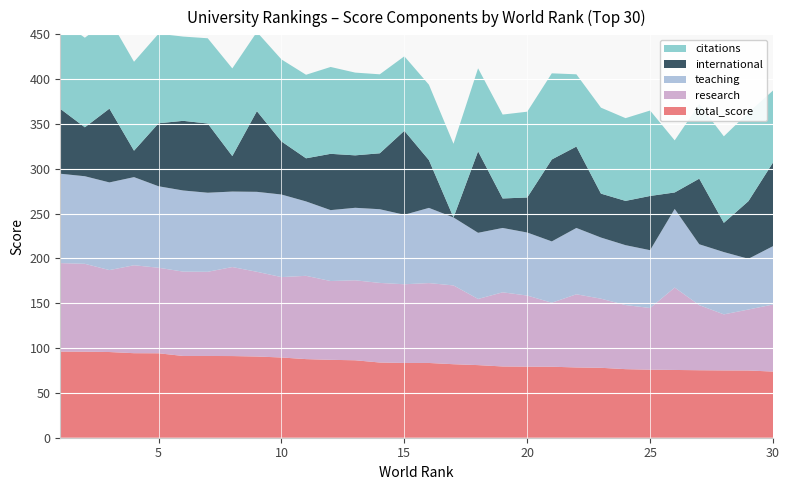

Reading right to left, transcribe all the data shown in this chart.

citations: 80.3	98.8	96.5	83.2	58.1	95.3	92.3	95.9	80.6	96.1	95.7	93.6	92.6	82.2	84.1	83.1	88.1	92.3	96.9	93.2	91.5	88.3	97.8	95.1	94.0	99.9	99.2	99.9	99.9	98.8
international: 93.3	64.3	32.6	73.2	18.4	60.5	49.4	49.0	90.8	91.4	39.1	32.9	90.9	0.0	53.3	93.7	62.4	58.5	62.8	48.1	59.2	90.0	39.6	77.2	77.7	70.3	29.5	82.3	54.6	72.4
teaching: 65.1	56.6	69.5	67.9	87.7	64.5	66.8	68.2	74.0	68.4	70.3	71.8	73.8	75.8	83.9	77.5	82.2	80.9	79.1	83.0	92.1	89.2	84.2	88.2	90.5	90.9	98.3	97.8	97.7	99.7
research: 74.8	68.0	62.5	72.6	91.9	68.8	71.5	77.1	81.6	71.4	79.3	82.7	73.8	87.9	89.1	87.8	88.8	89.2	87.9	92.9	89.7	94.5	99.3	93.9	94.1	95.4	98.1	91.4	98.0	98.7
total_score: 73.8	75.0	75.1	75.3	75.6	75.9	76.5	78.0	78.4	79.2	79.3	79.5	81.0	82.0	83.4	83.4	83.9	86.4	86.9	87.7	89.5	90.6	91.1	91.2	91.2	94.2	94.3	95.6	96.0	96.1